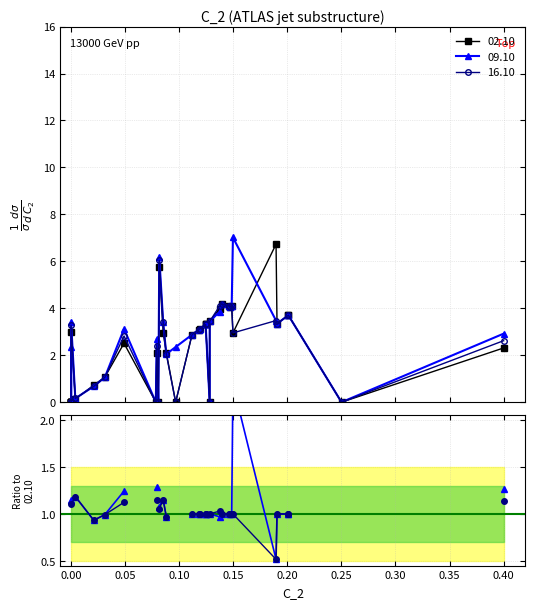

In 09.10 / 02.10, how many points are lower than both neighbors (excluding endpoints)?

3